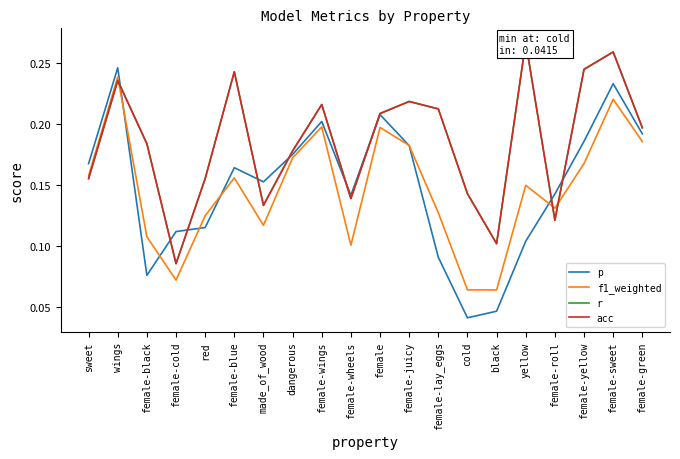

Does the chart have visible grid lines?

No